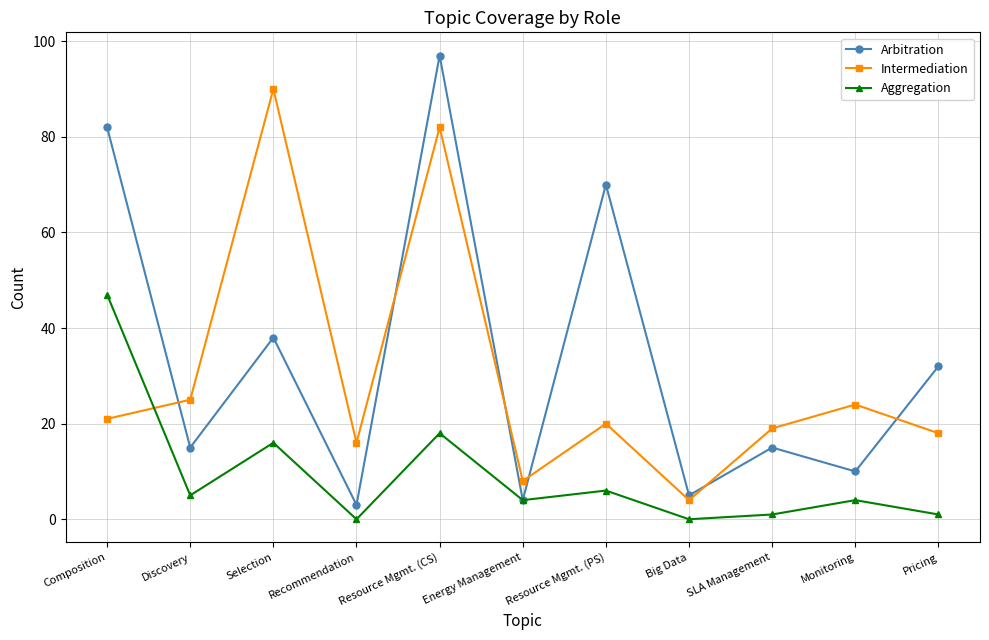

Which series has the widest spread of values?

Arbitration